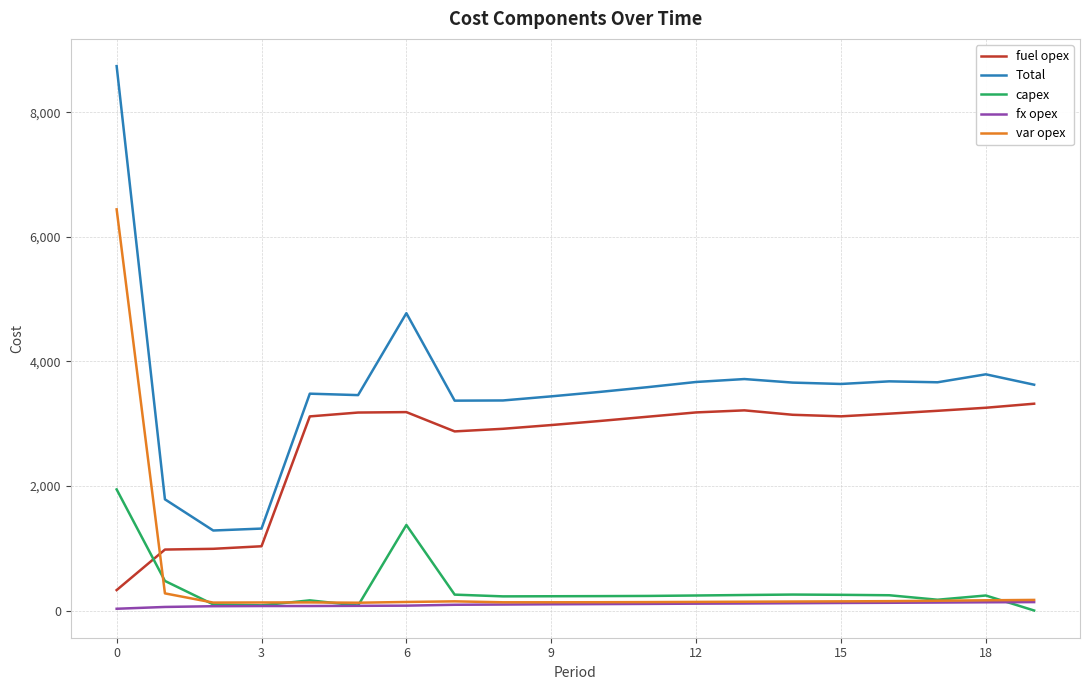

Which series has the largest range (max minus min)?

Total